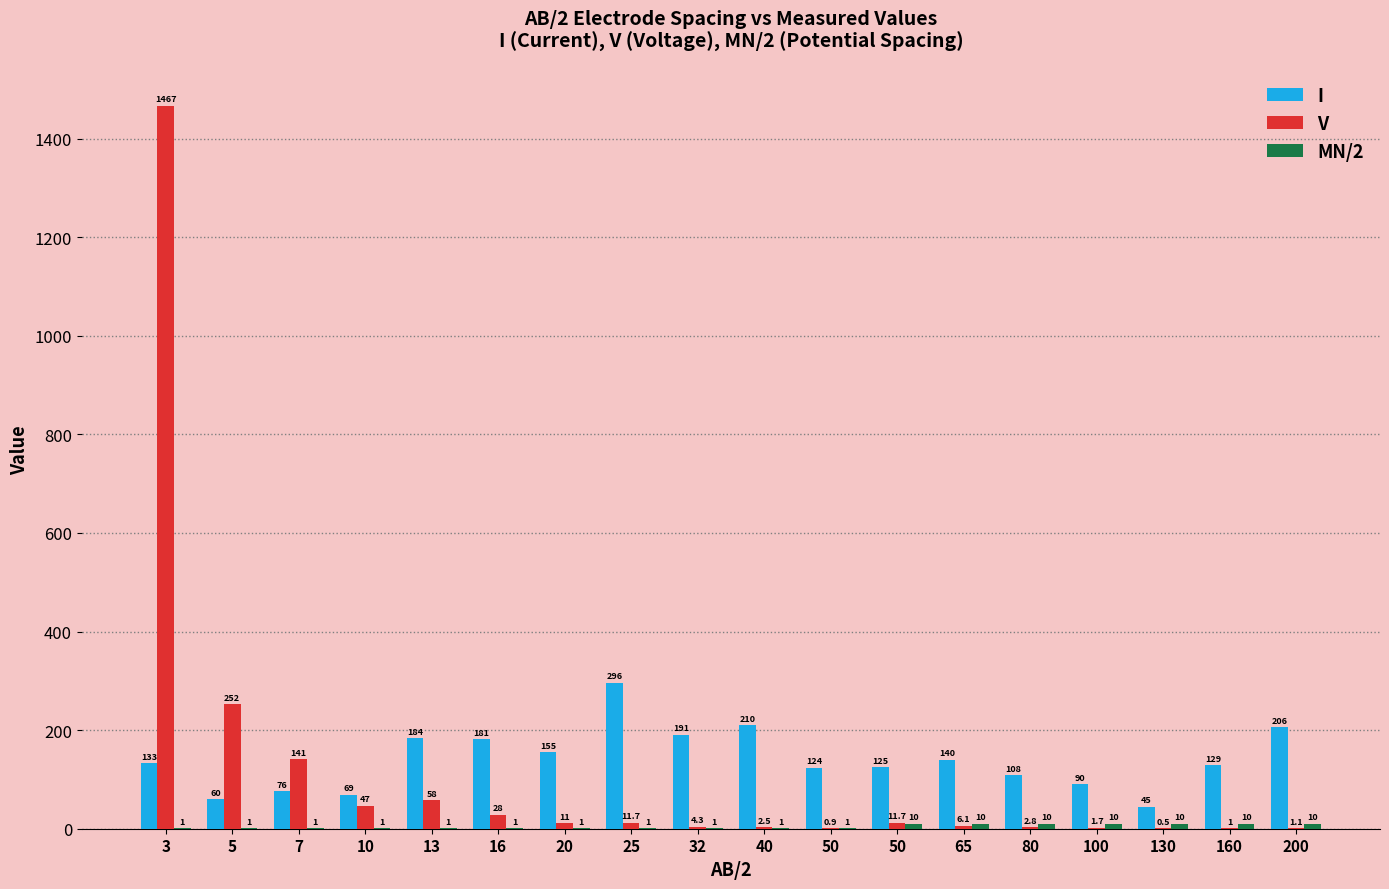

What value does the V series have at 50?

0.9